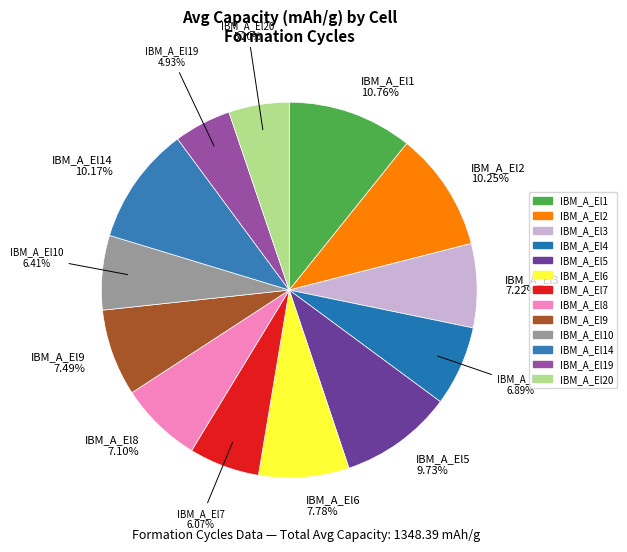

Is IBM_A_El5 the majority of the pie?

No